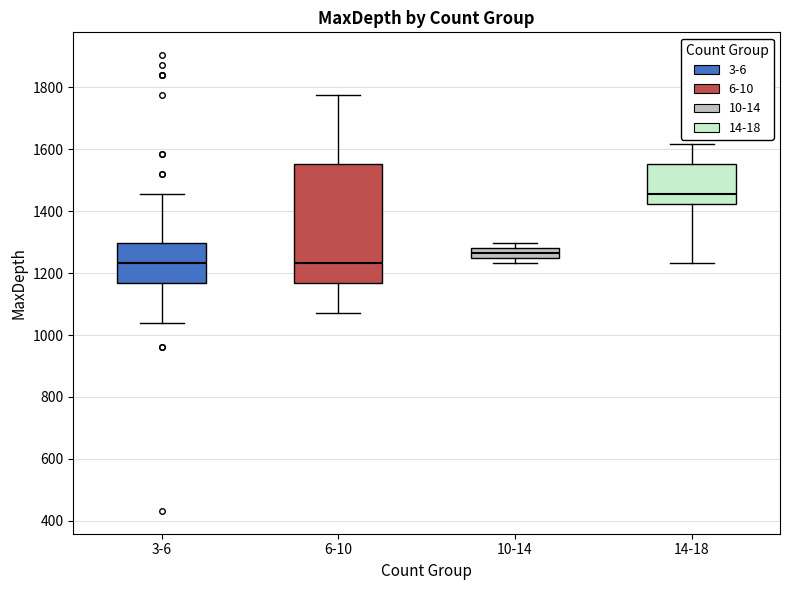

Reading left to right, read every box against the y-axis: the position of its median line, the range the box covers, and the ends of its whiskers. The values are not printed on the chart, so give them approximately, as read against the axis.

3-6: median 1240, box 1160 to 1300, whiskers 1040 to 1460
6-10: median 1240, box 1160 to 1560, whiskers 1080 to 1780
10-14: median 1260, box 1240 to 1280, whiskers 1240 (just below the box's lower edge) to 1300
14-18: median 1460, box 1420 to 1560, whiskers 1240 to 1620